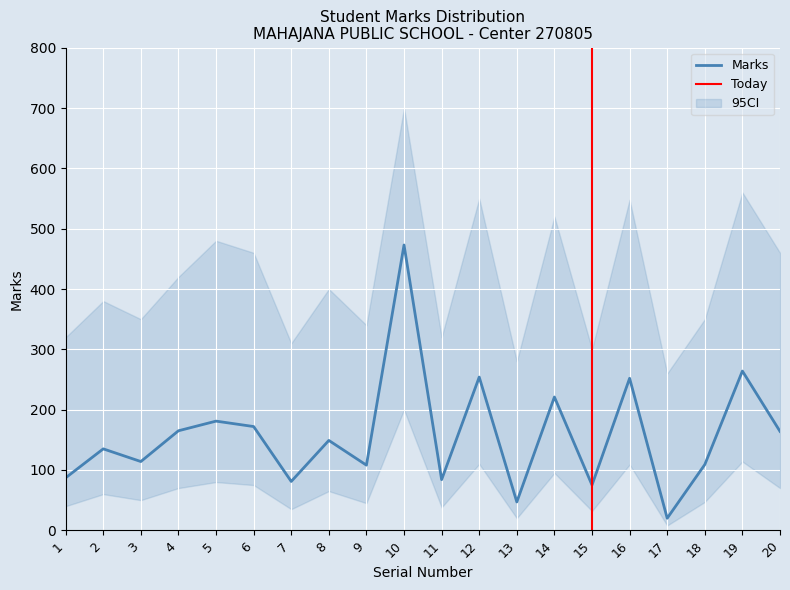

What is the ratio of the value at 15 to the value at 5?

0.4